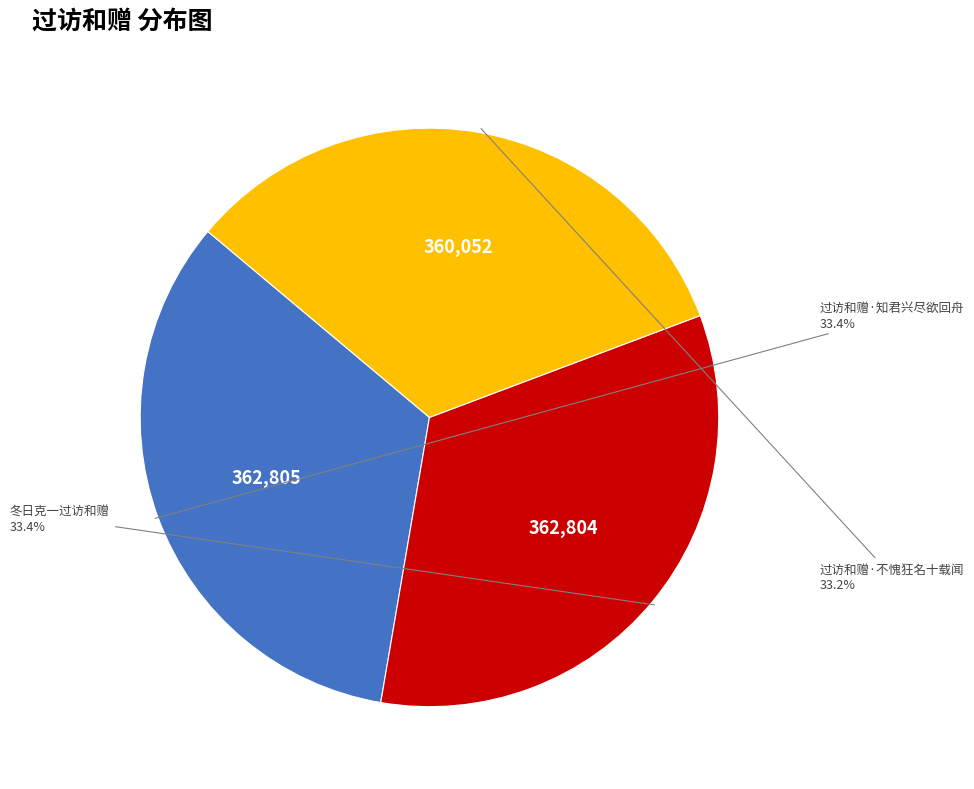

Is there a majority slice in this chart?

No